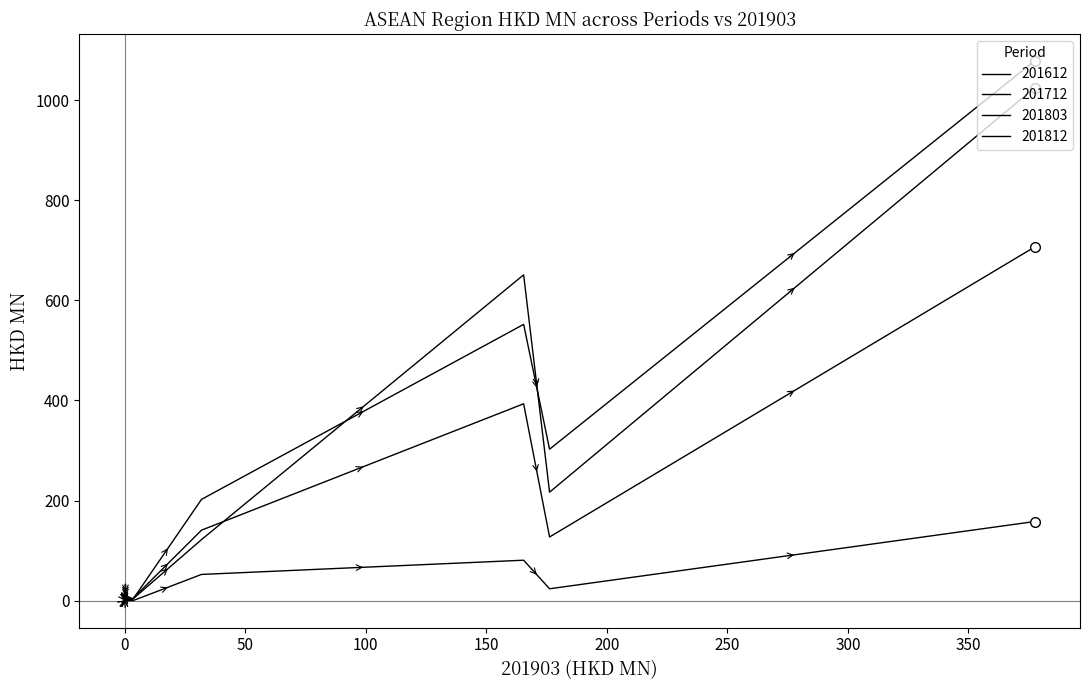

True or false: 201612 and 201803 intersect in this chart.

False